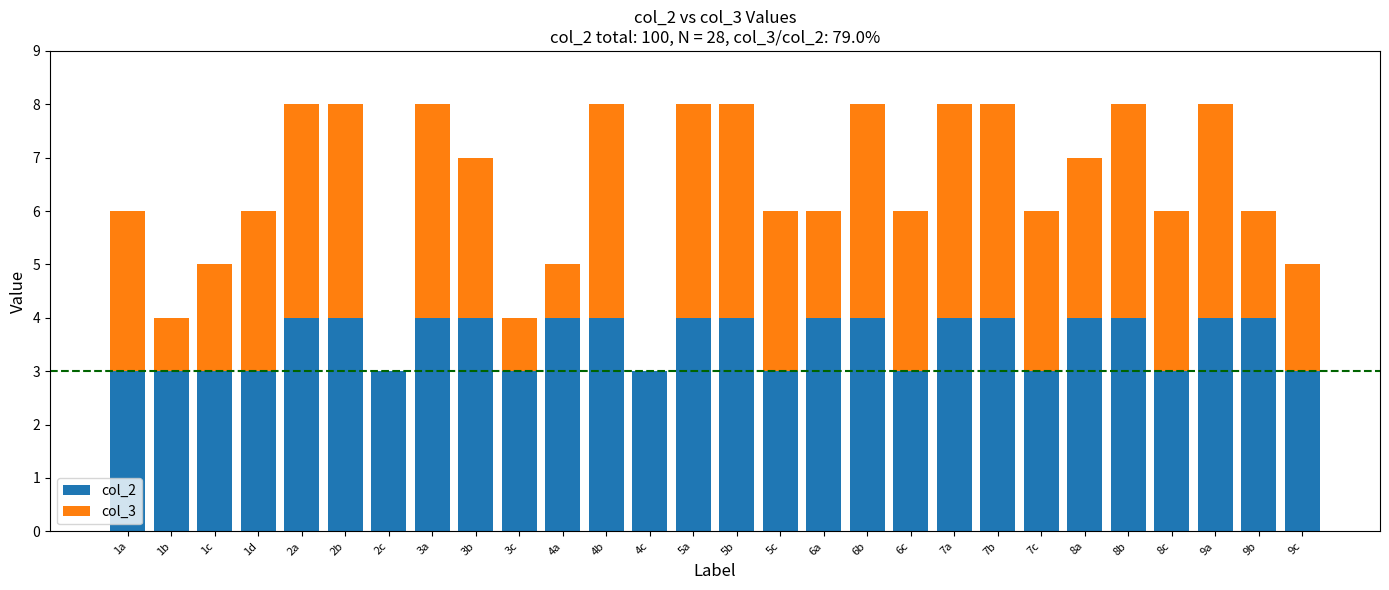

What is the total value across all series at 9a?

8